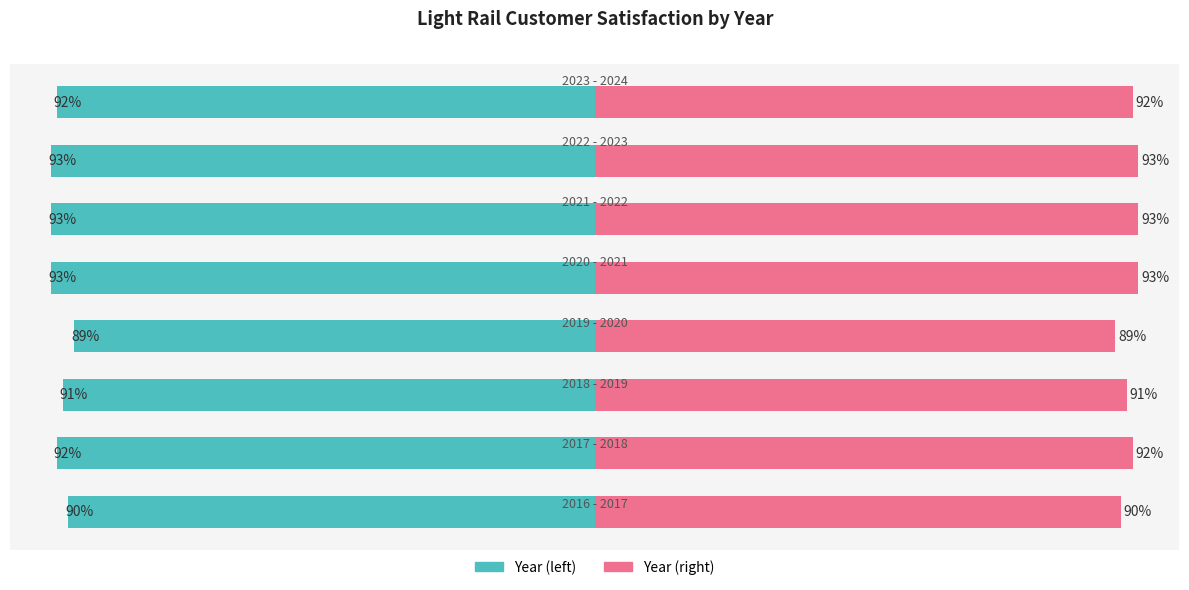

What is the sum of the Customer Satisfaction (scaled) values at 6 and 3?

182